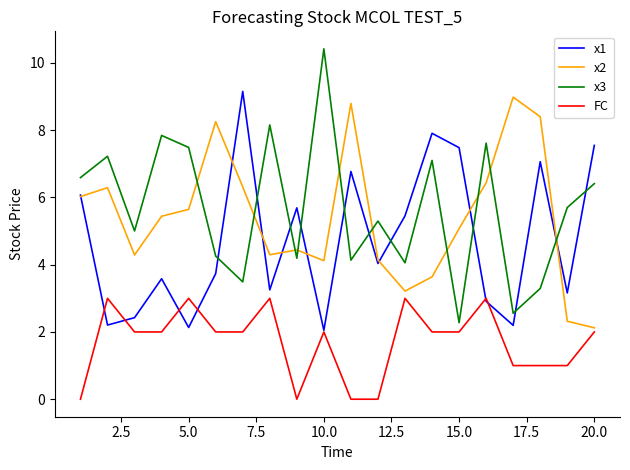

True or false: x3 and x2 intersect in this chart.

True